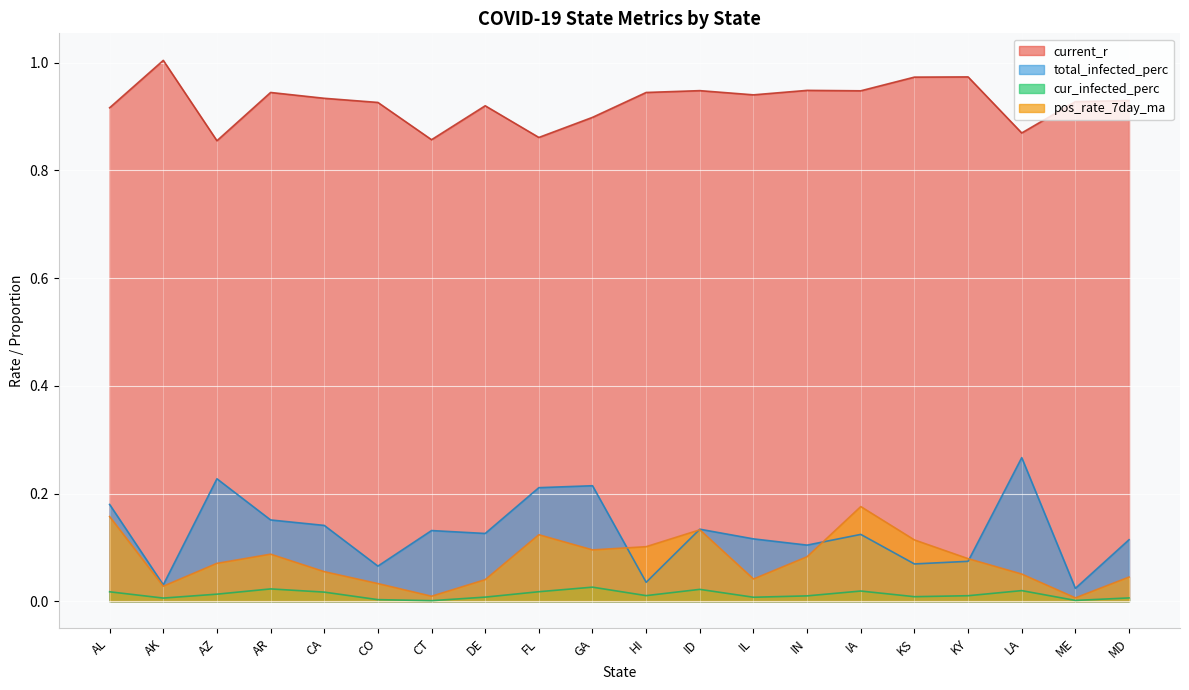

True or false: current_r and total_infected_perc intersect in this chart.

False